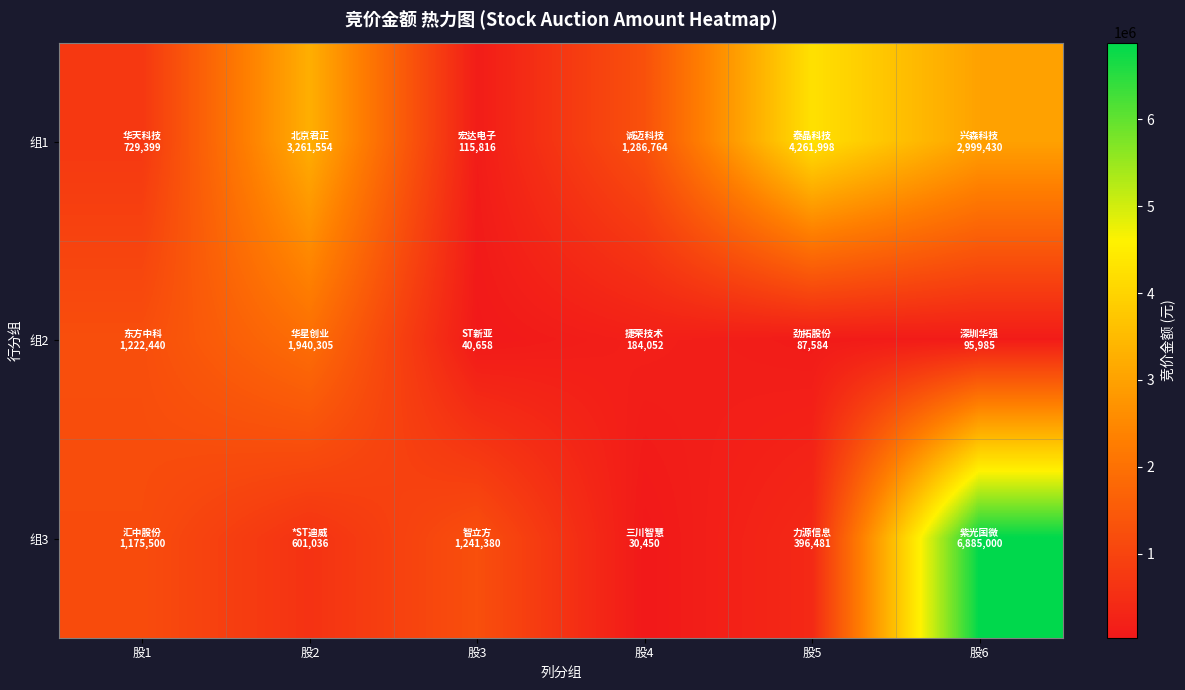

What is the spread (max minus min) of values at 股2?

2660518